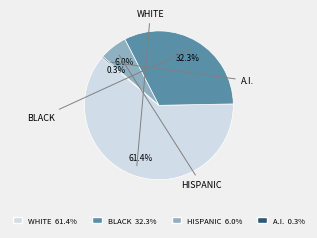

Does any single category account for the majority?

Yes